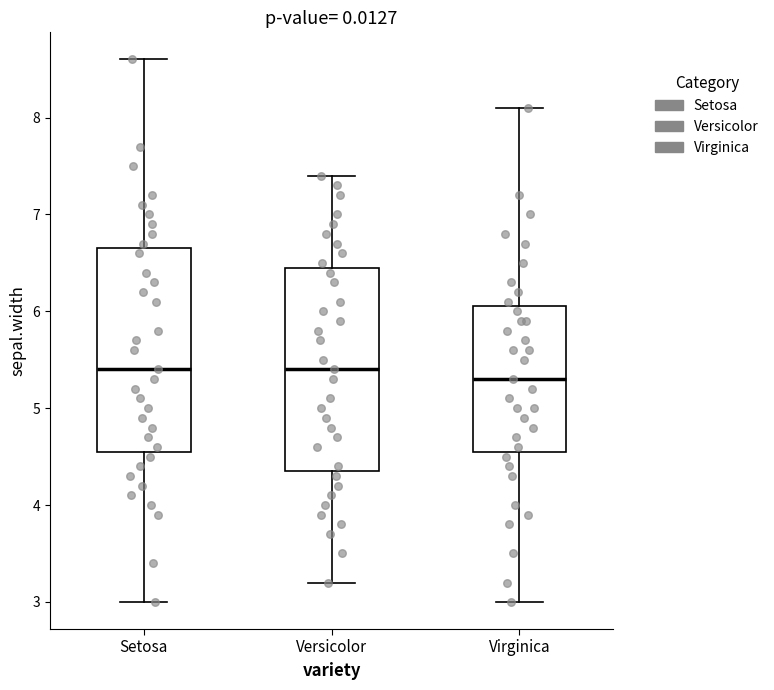

Reading left to right, read every box against the y-axis: the position of its median line, the range the box covers, and the ends of its whiskers. The values are not printed on the chart, so give them approximately, as read against the axis.

Setosa: median 5.4, box 4.6 to 6.7, whiskers 3.0 to 8.6
Versicolor: median 5.4, box 4.4 to 6.5, whiskers 3.2 to 7.4
Virginica: median 5.3, box 4.6 to 6.1, whiskers 3.0 to 8.1